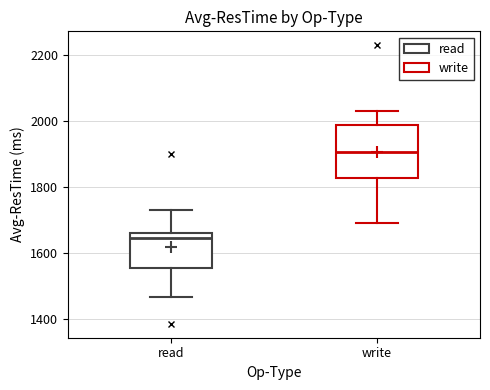

Reading left to right, transcribe this box plot: for each box, give where its median line is, the range the box spans, and where its two whiskers end, as read against the y-axis. The values are not printed on the chart, so give them approximately, as read against the axis.

read: median 1640, box 1560 to 1660, whiskers 1460 to 1720
write: median 1900, box 1820 to 1980, whiskers 1700 to 2040